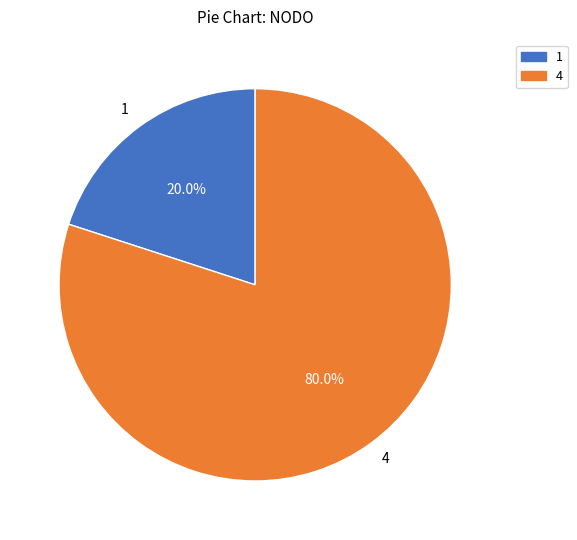

Rank the categories by value from lowest to highest.

1, 4